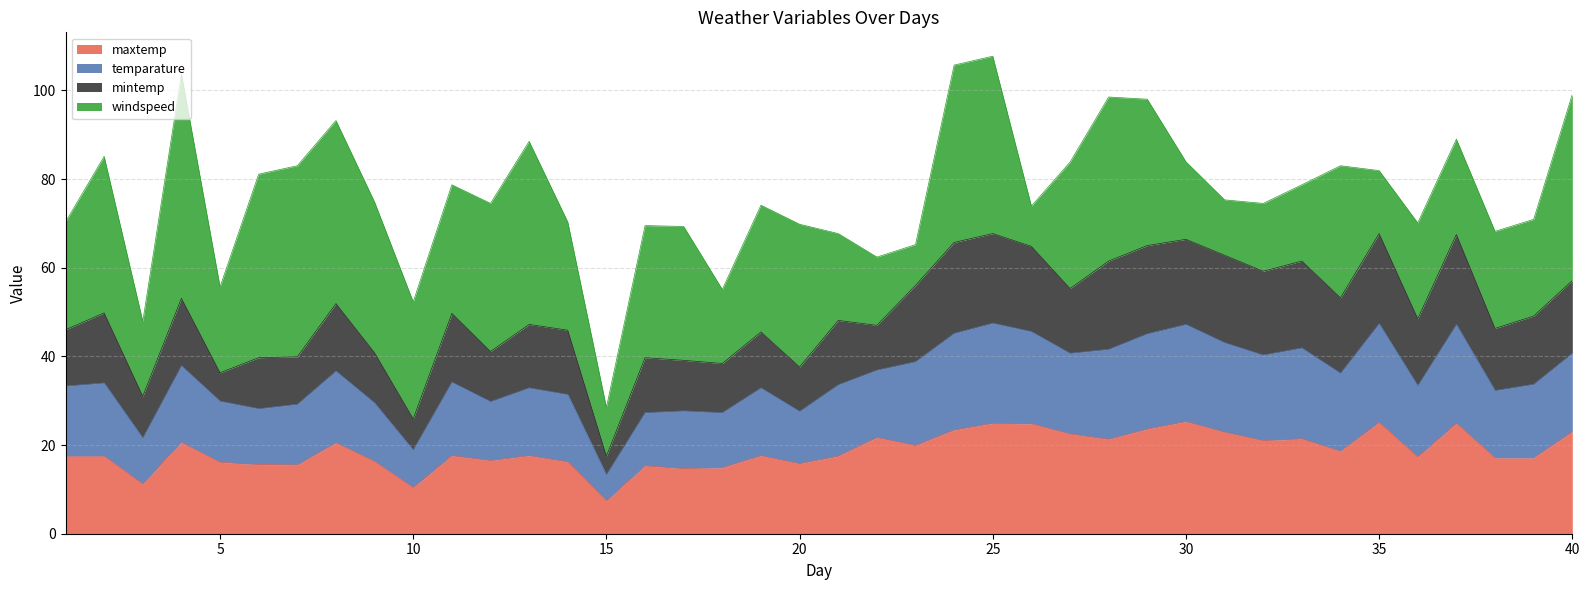

What is the difference between the maximum and minimum values in the maxtemp series?

17.9